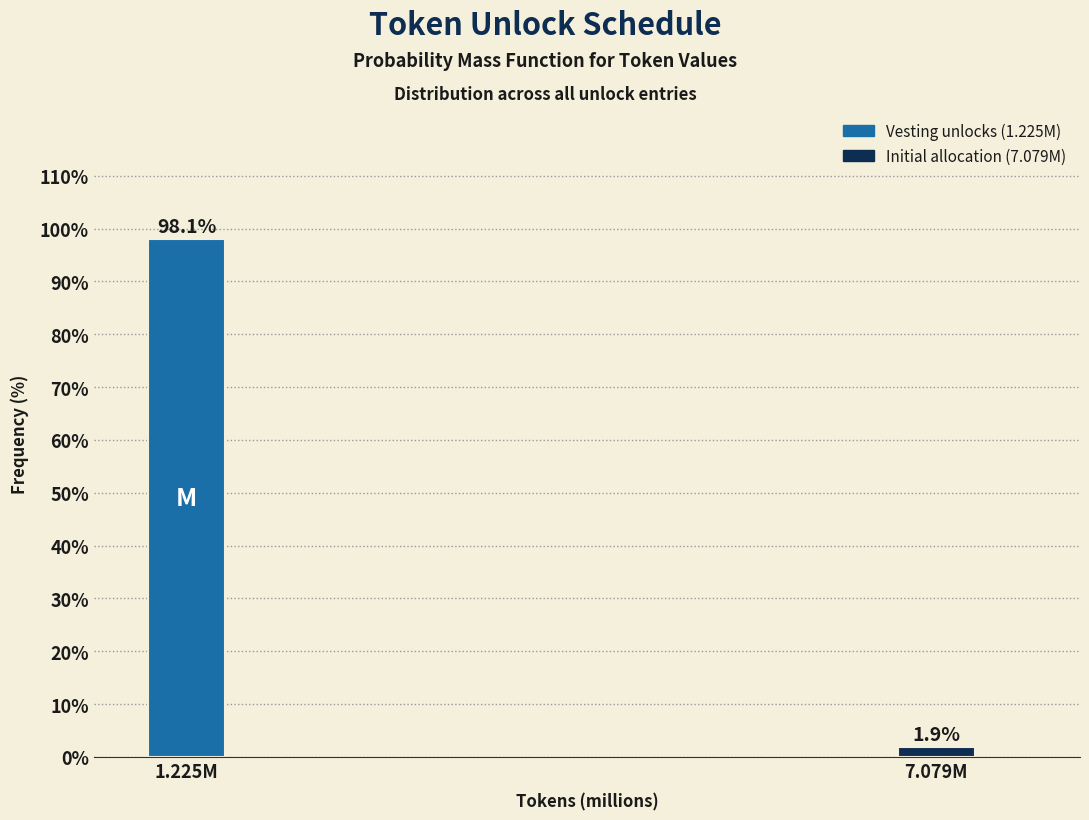

Reading right to left, transcribe all the data shown in this chart.

1.9	98.1